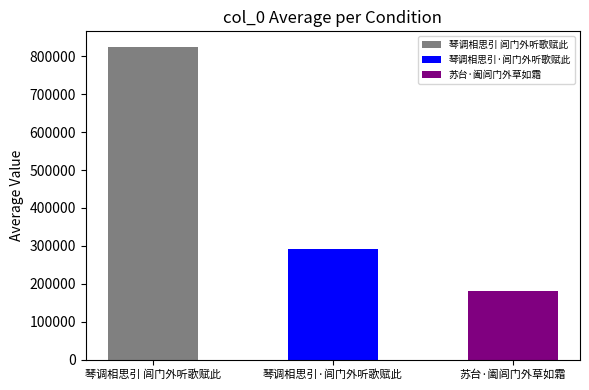

What is the maximum value shown in the chart?

824590